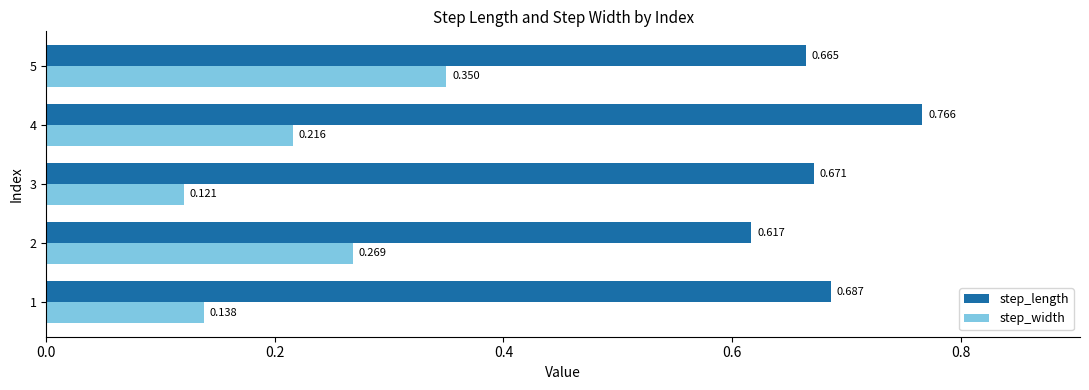

At which label does step_width reach its minimum?

3